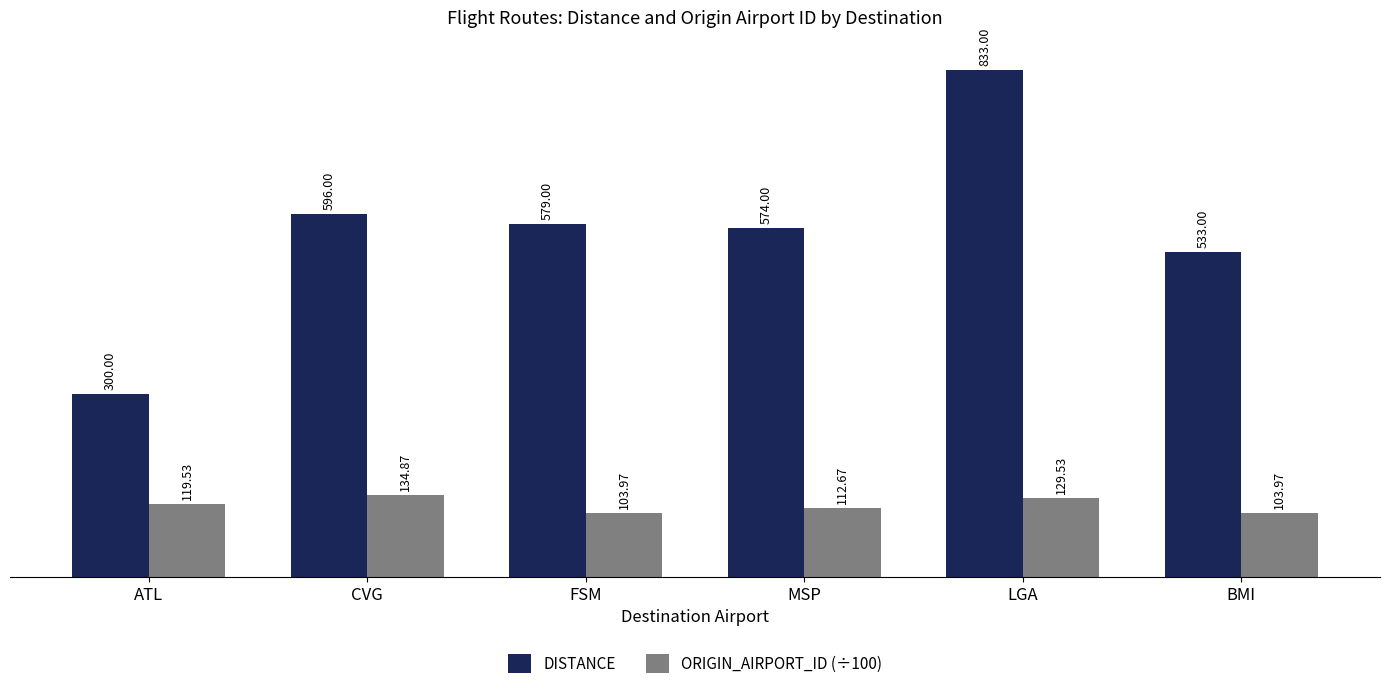

Rank the categories by DISTANCE value from highest to lowest.

LGA, CVG, FSM, MSP, BMI, ATL